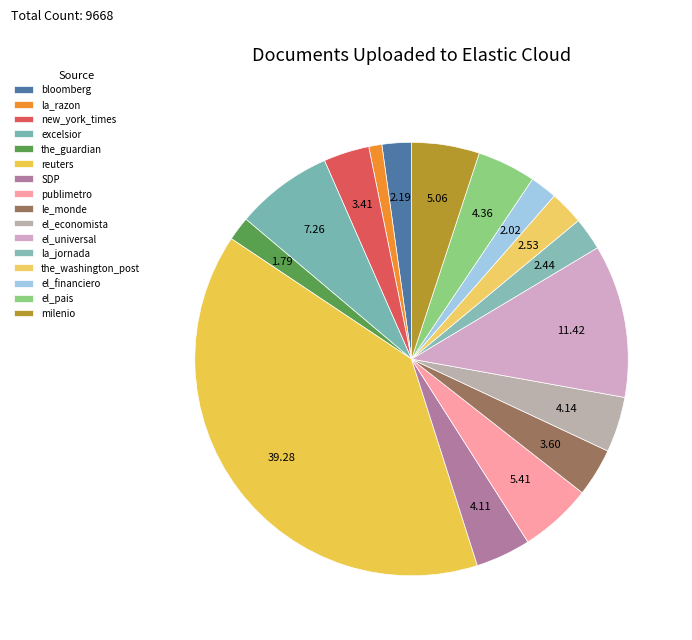

The new_york_times slice represents 13% of the pie. True or false?

False